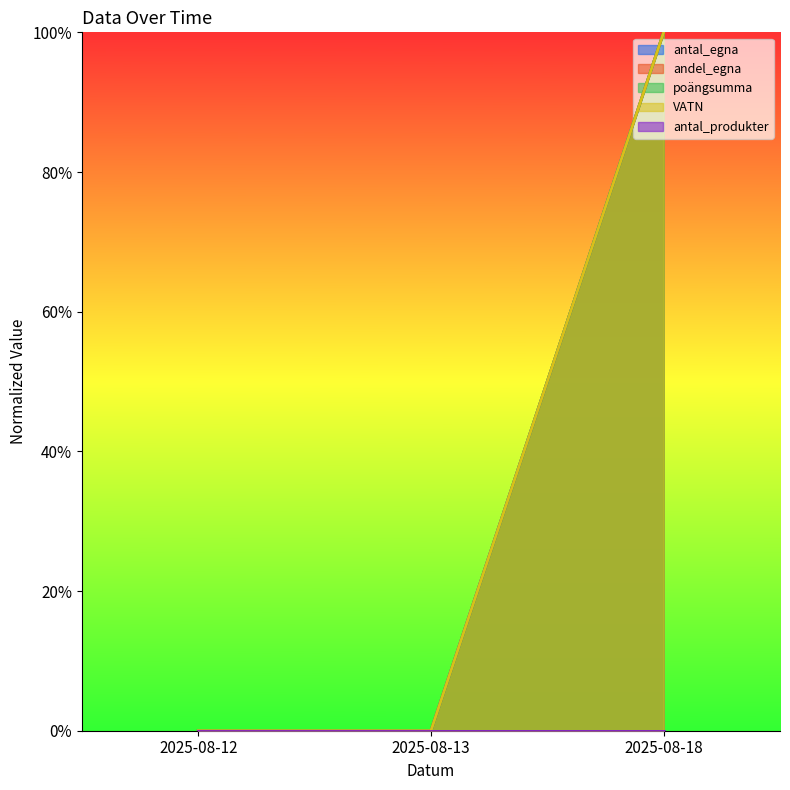

At which category does the chart reach its peak across all series?

2025-08-18